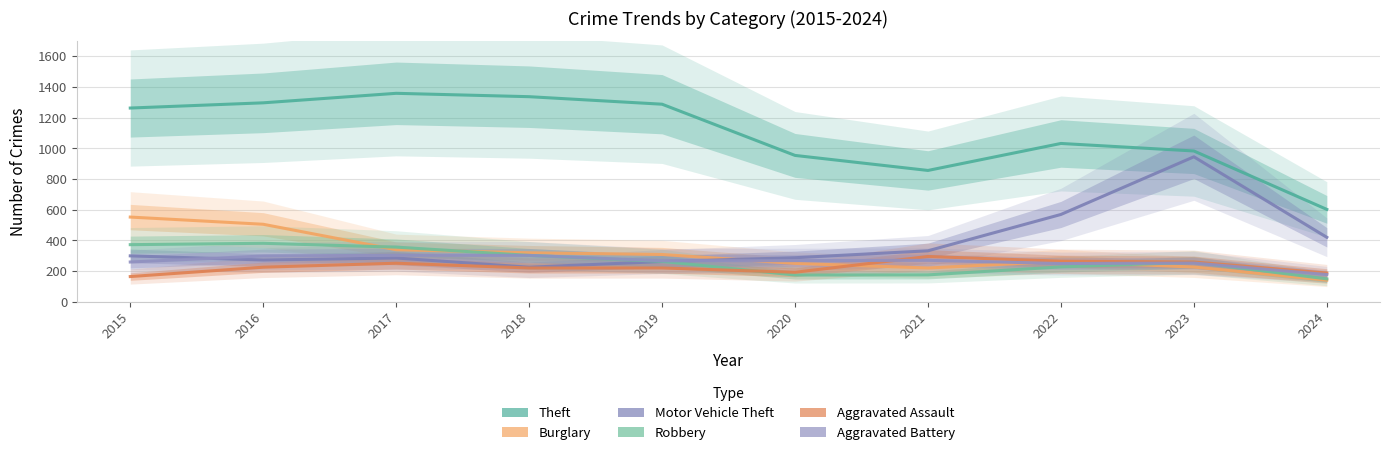

What is the difference between the highest and lowest values at 2022?

805